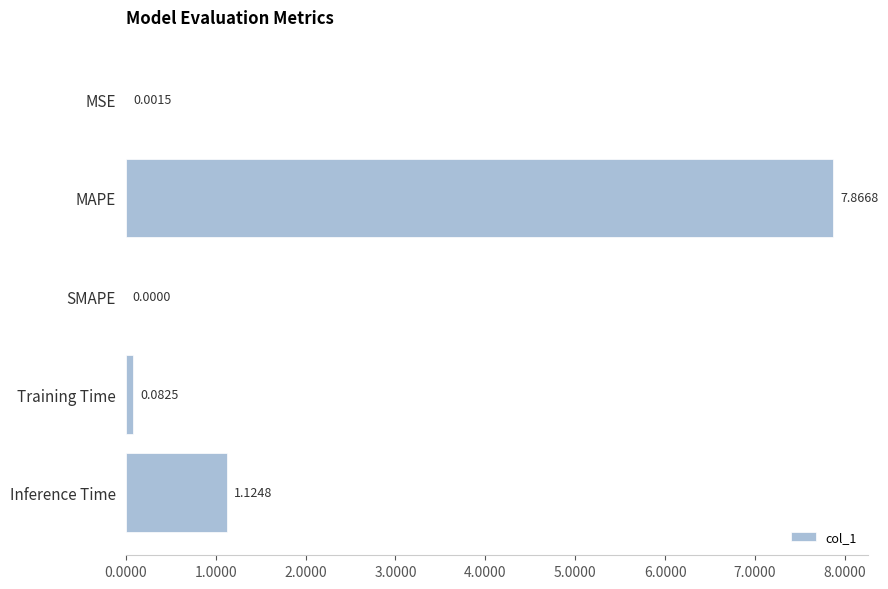

At which category does the chart reach its peak across all series?

MAPE